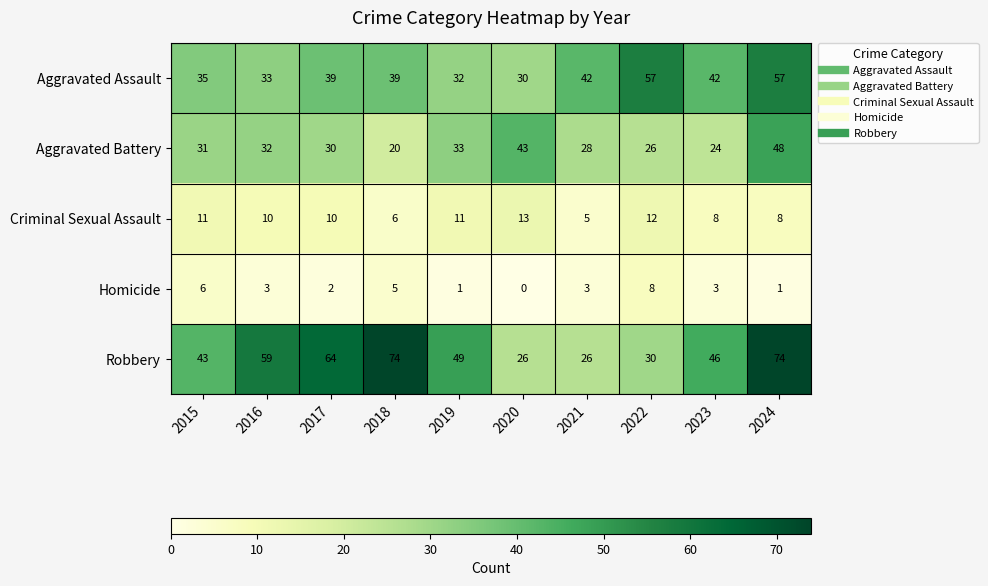

At how many categories does at least one series exceed 4?

10